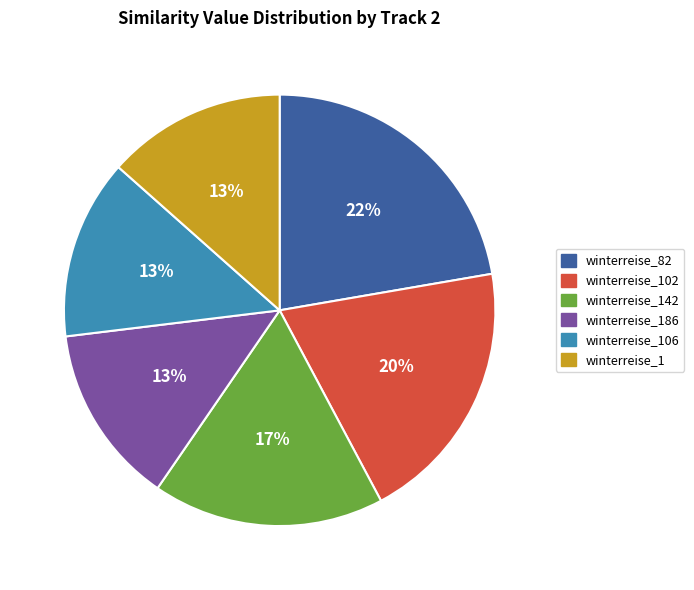

Count the number of slices in the pie.

6